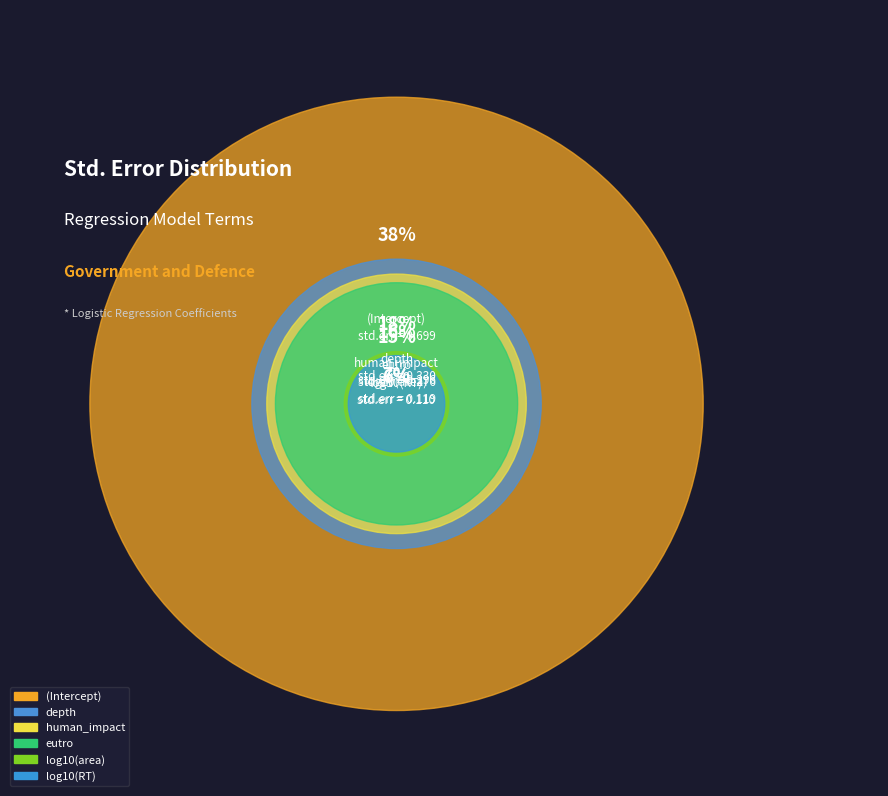

Which category has the smallest portion of the pie?

log10(RT)